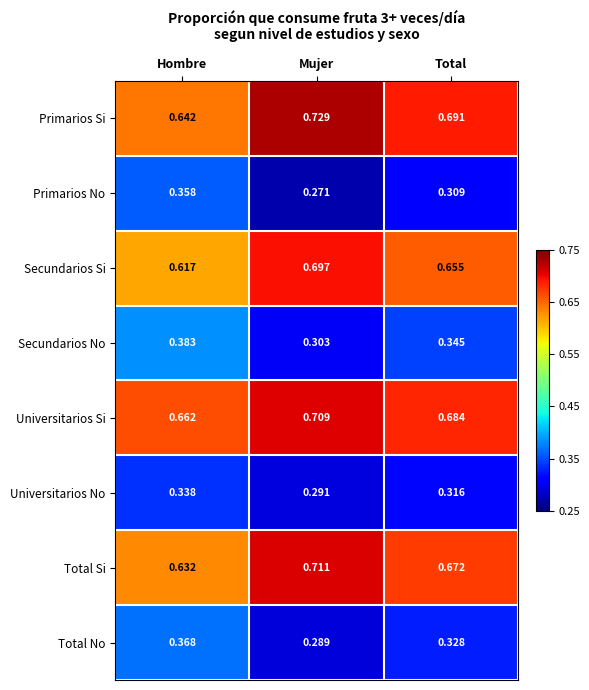

At which label is Total No closest to 0?

Mujer